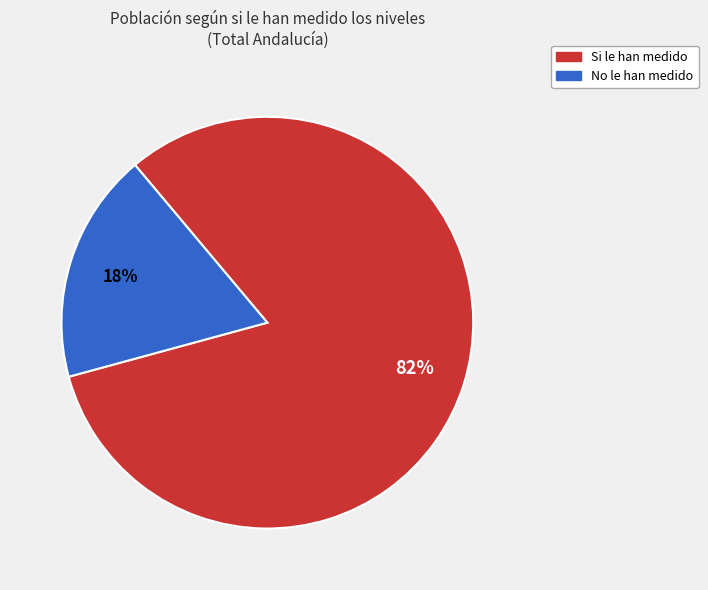

How many slices are in this pie chart?

2